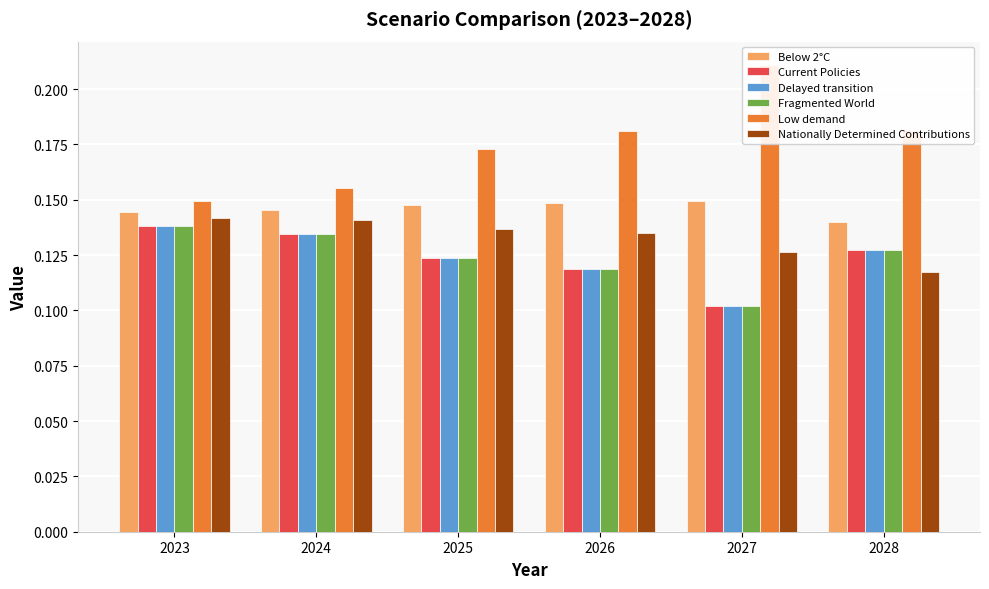

Reading left to right, list all the values displayed in this chart.

Below 2°C: 0.1	0.1	0.1	0.1	0.1	0.1
Current Policies: 0.1	0.1	0.1	0.1	0.1	0.1
Delayed transition: 0.1	0.1	0.1	0.1	0.1	0.1
Fragmented World: 0.1	0.1	0.1	0.1	0.1	0.1
Low demand: 0.1	0.2	0.2	0.2	0.2	0.2
Nationally Determined Contributions: 0.1	0.1	0.1	0.1	0.1	0.1